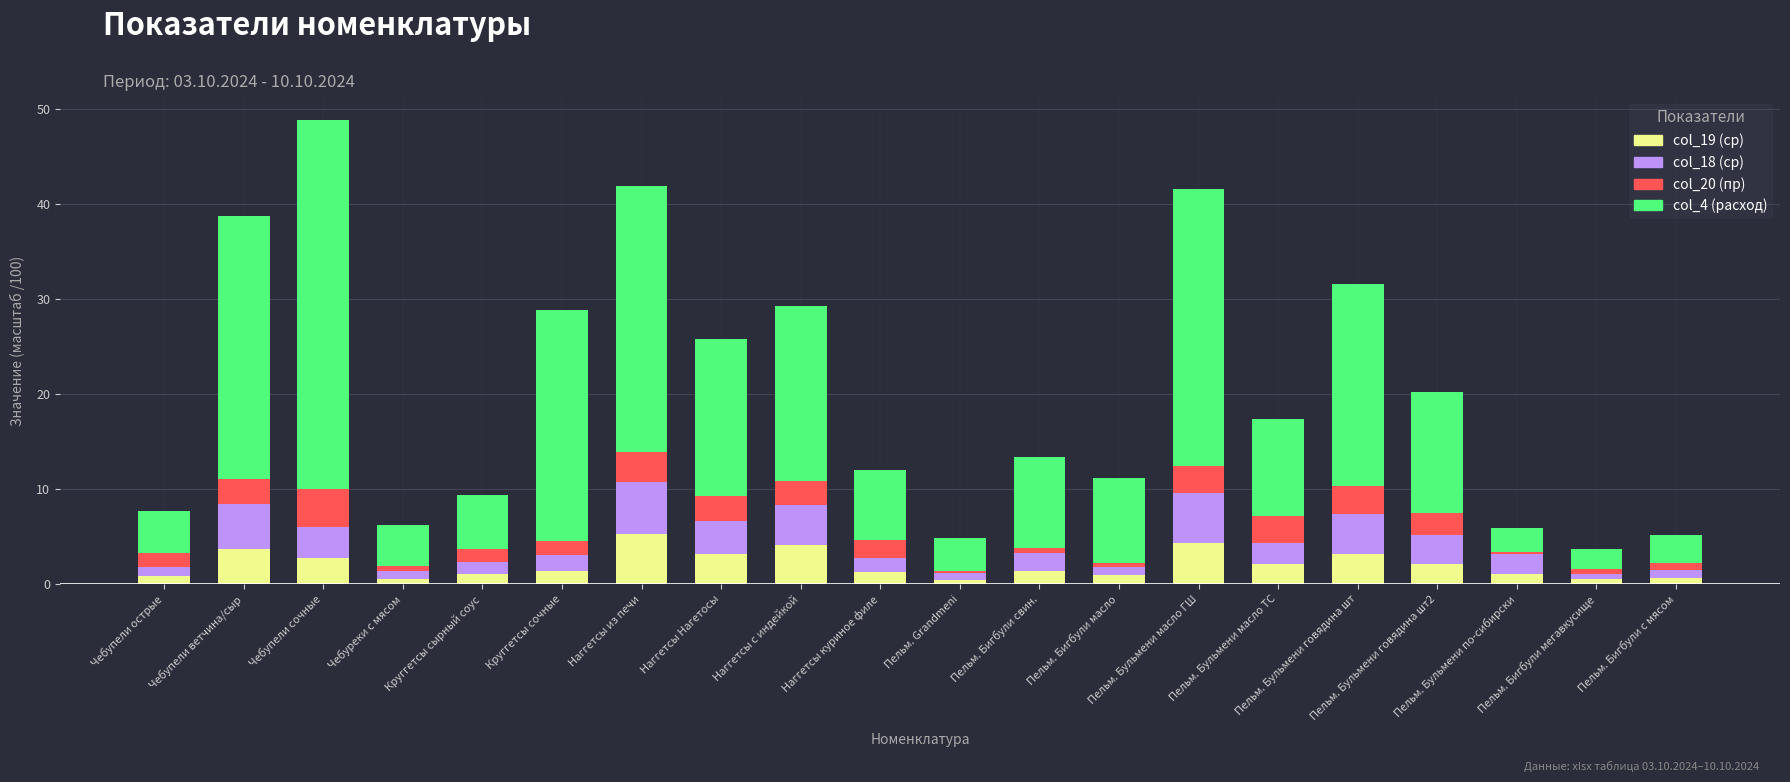

What is the highest value of the col_19 (ср) series?

5.2